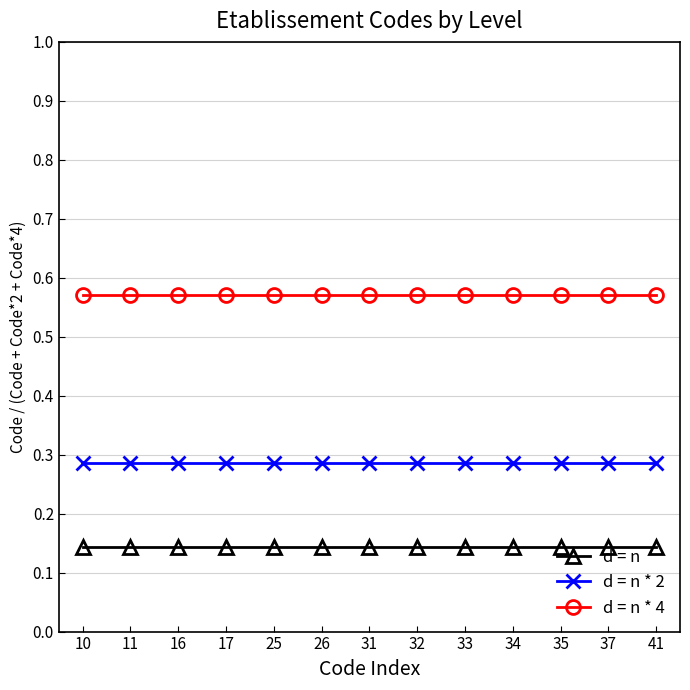

Rank the series at 25 from lowest to highest value.

d = n, d = n * 2, d = n * 4